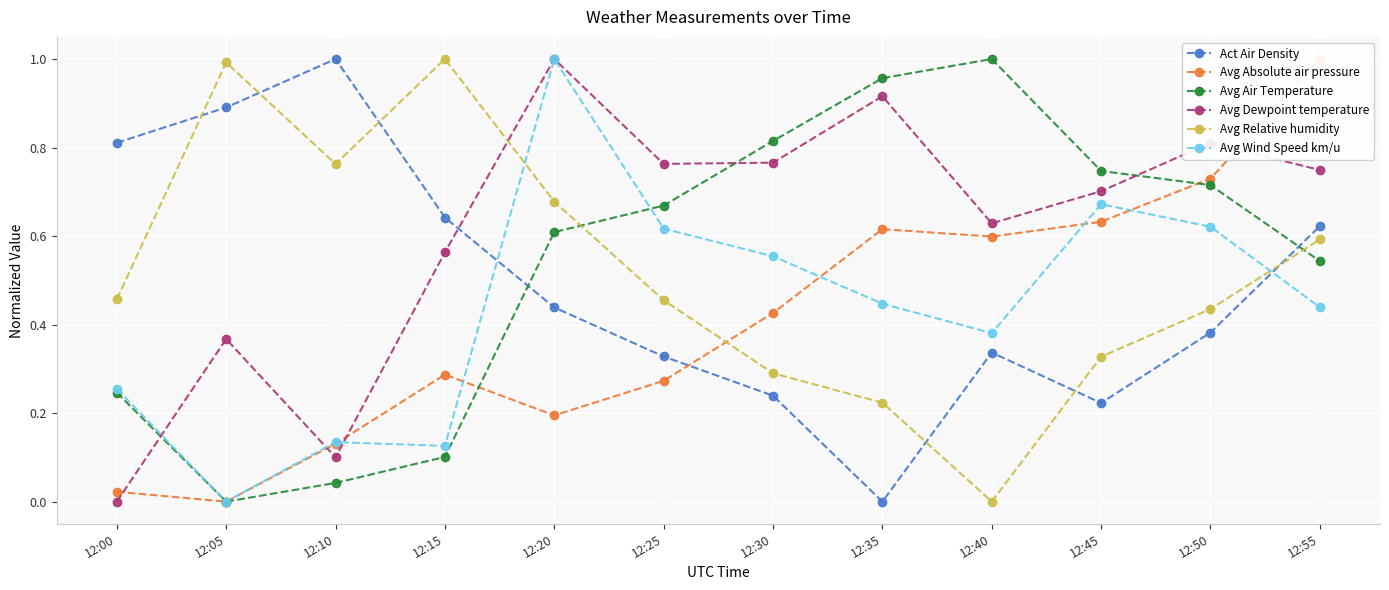

True or false: Avg Absolute air pressure has more than 2 points higher than both neighbors.

False